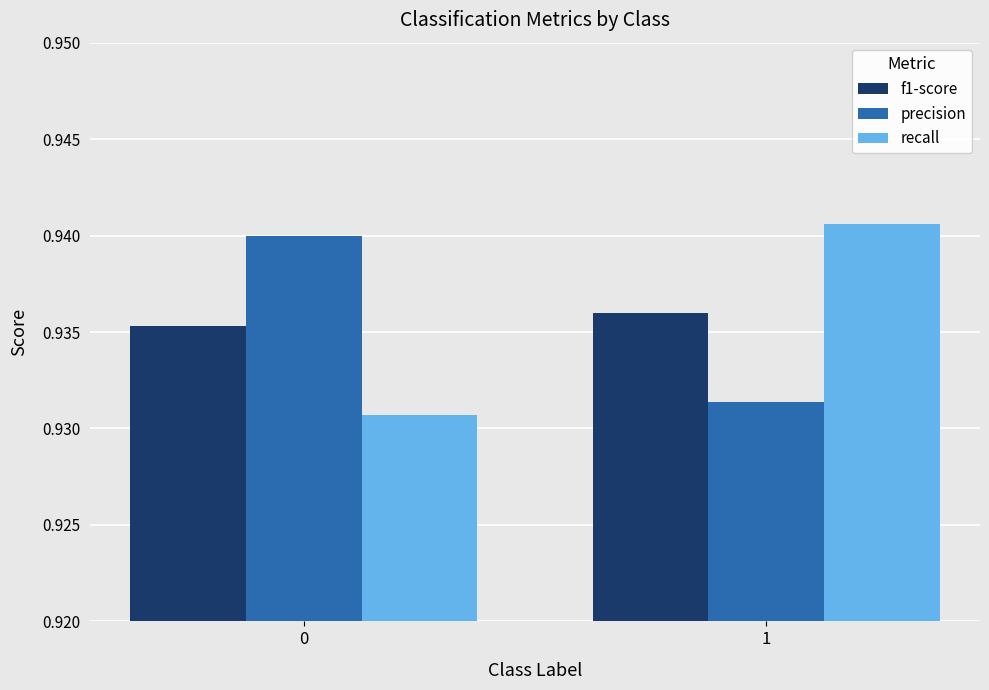

How many categories are shown in the chart?

2